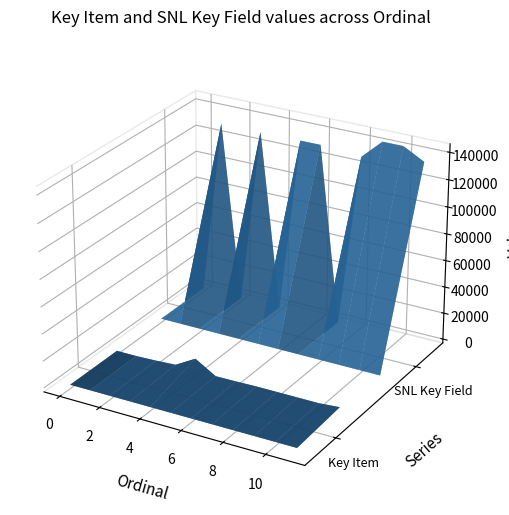

Reading left to right, list all the values displayed in this chart.

Key Item: 0	0	545	1417	10070	907	1061	1407	1407	1407	1407	2612
SNL Key Field: 0	130992	0	131167	0	131166	131240	0	128964	143194	143194	135022